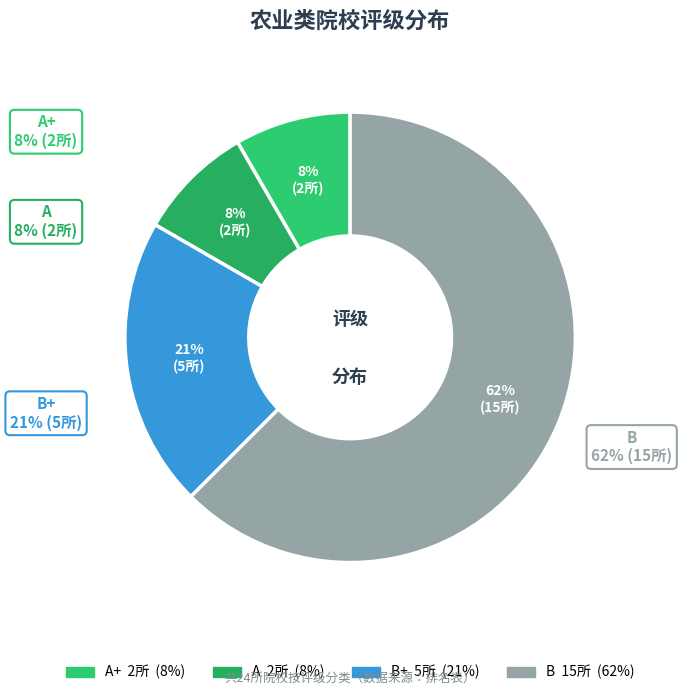

What is the smallest slice in the pie chart?

A+